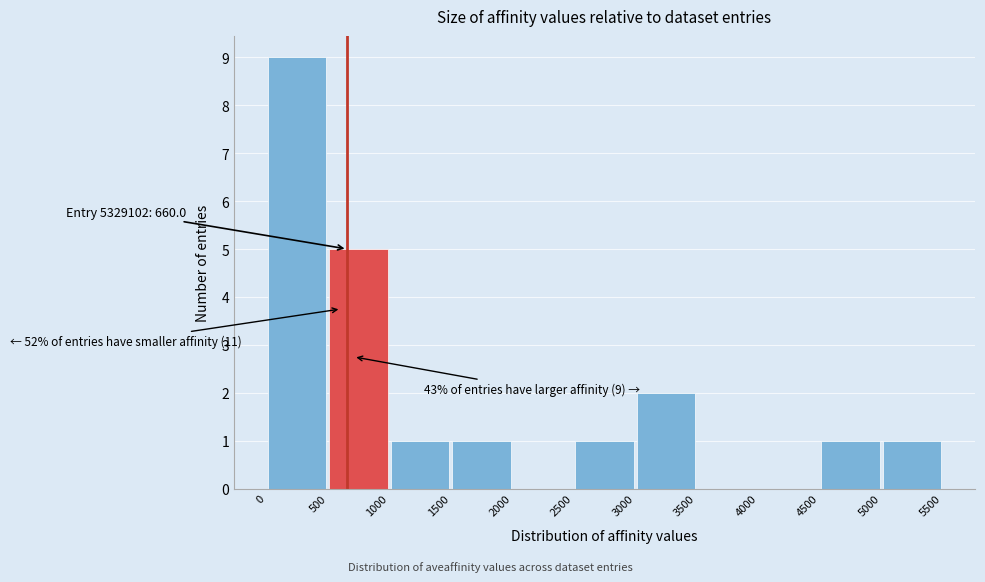

Which range on the x-axis has the tallest bar?

0 to 500